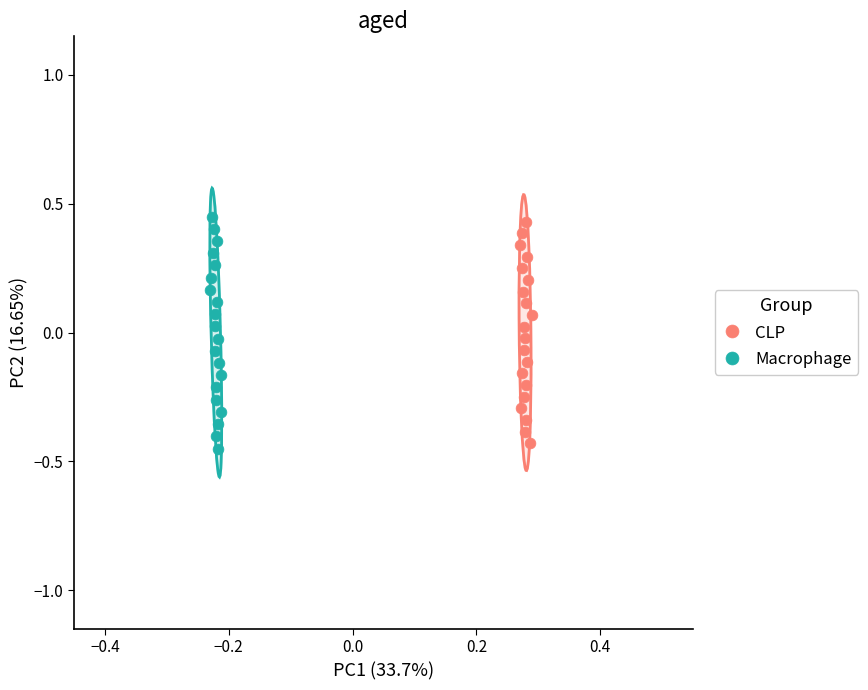

Which series has the widest spread of Y values?

Macrophage